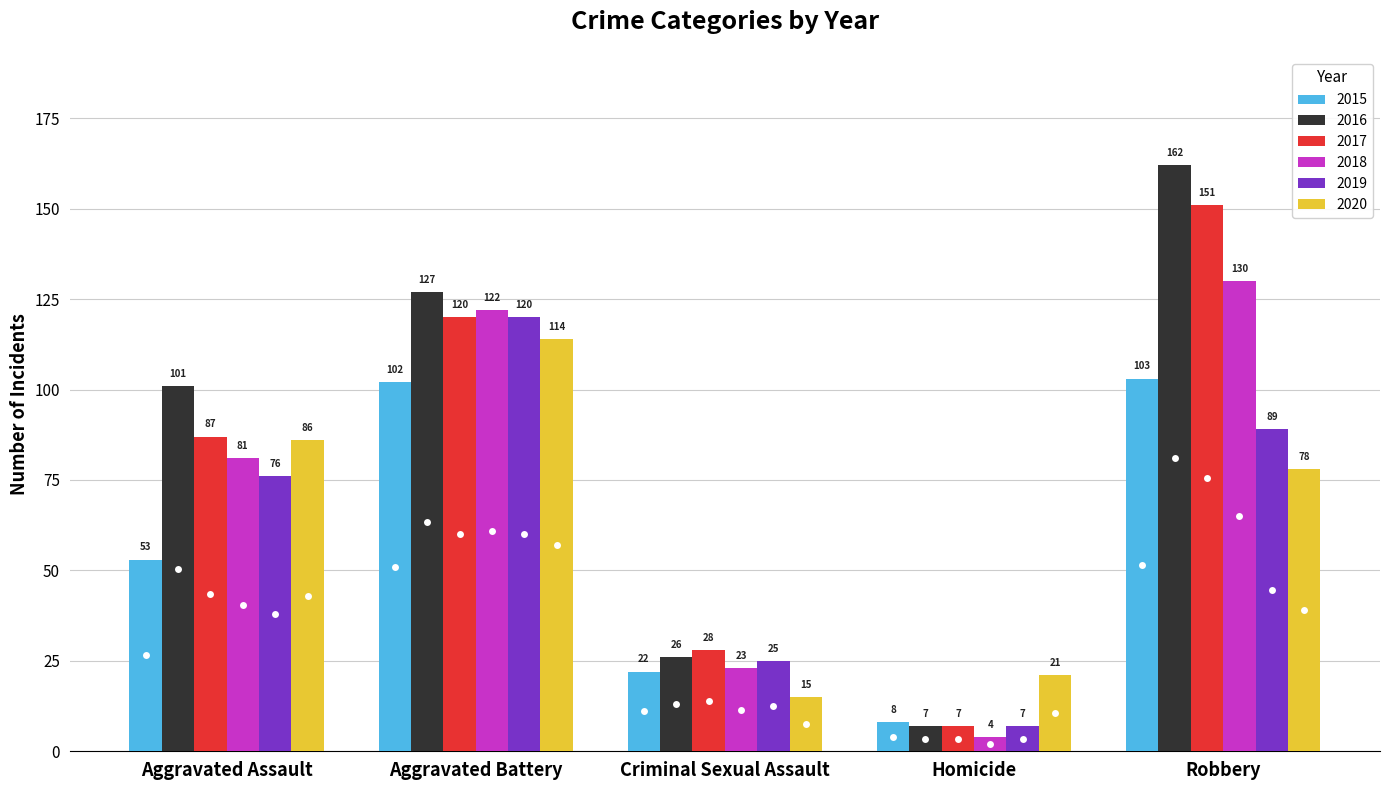

What is the label of the 1st bar from the left?

Aggravated Assault